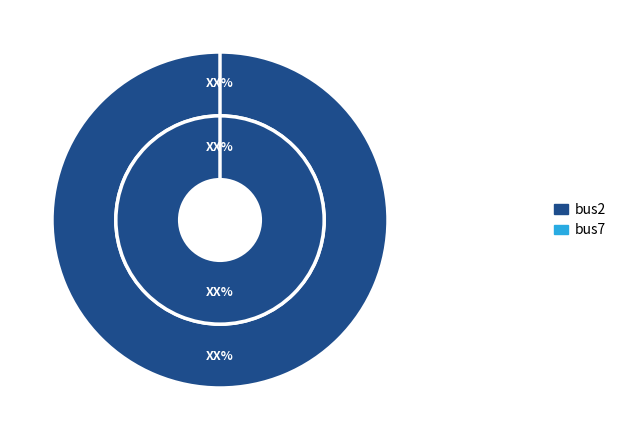

Which category has the smallest portion of the pie?

bus7